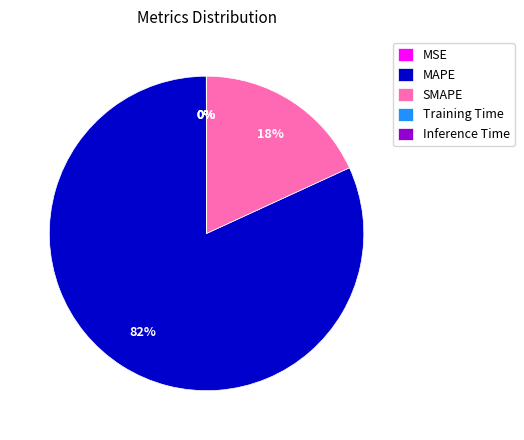

Which slice is the largest?

MAPE